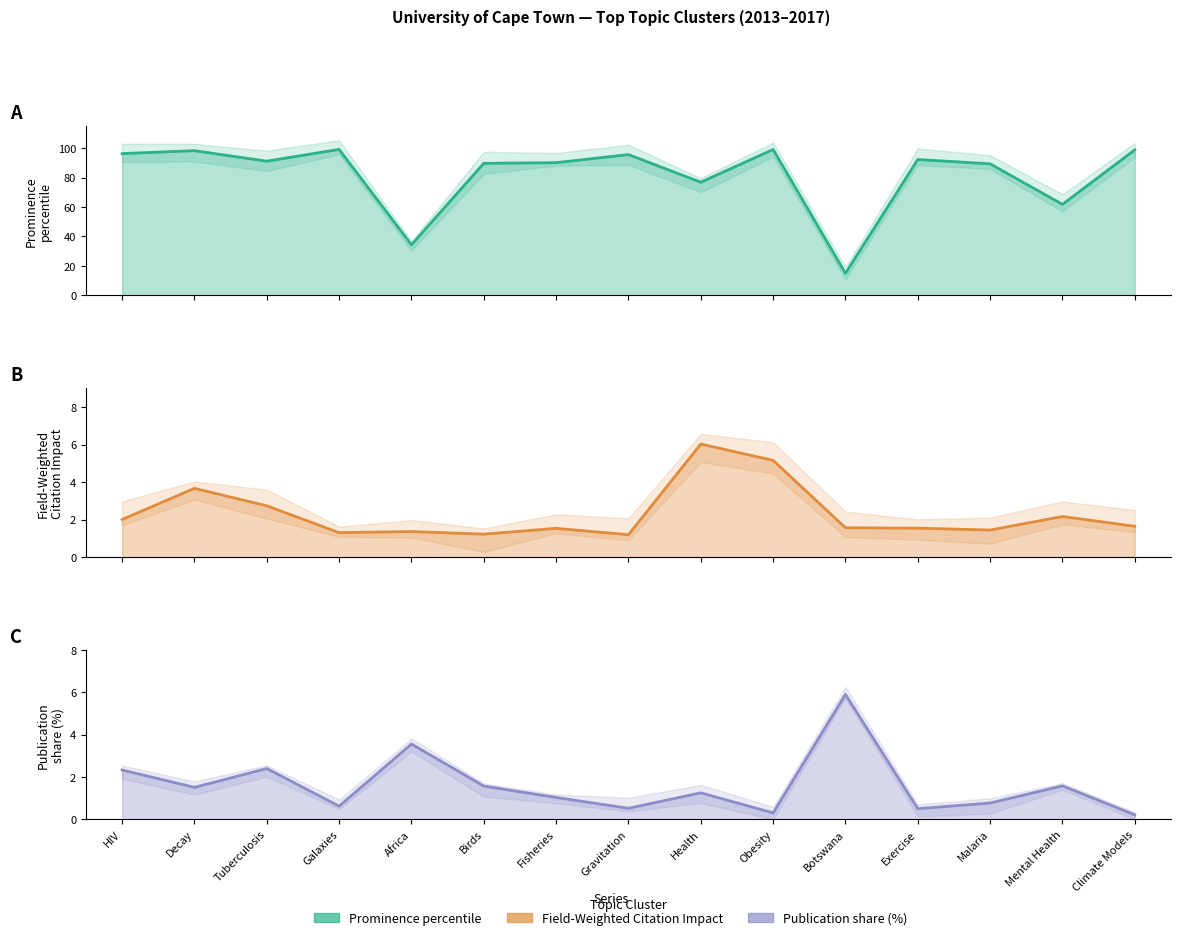

What are all the series names shown in the legend?

Prominence percentile, Field-Weighted Citation Impact, Publication share (%)